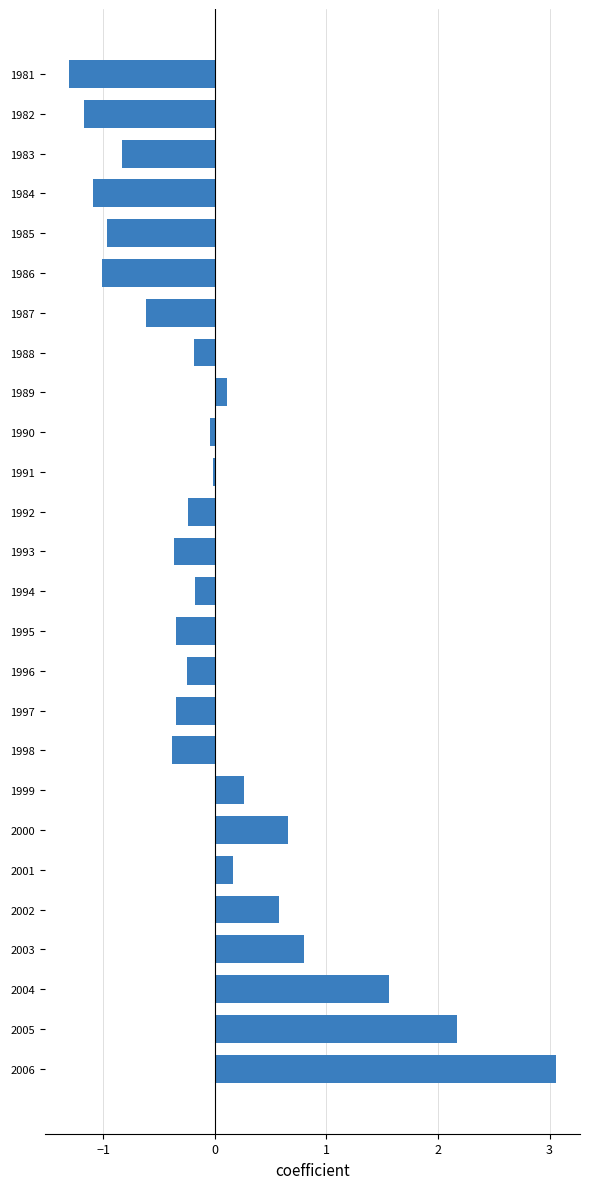

What is the difference between the maximum and second lowest values?

4.2